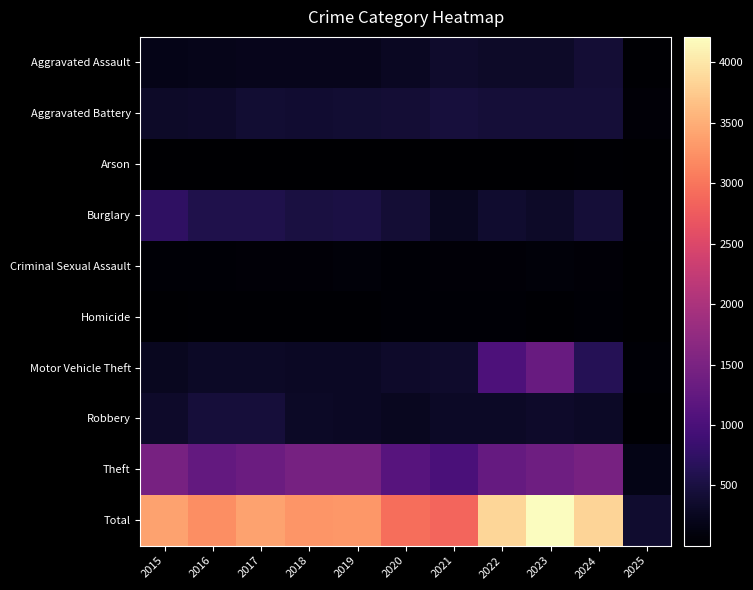

Which series has the widest spread of values?

Total